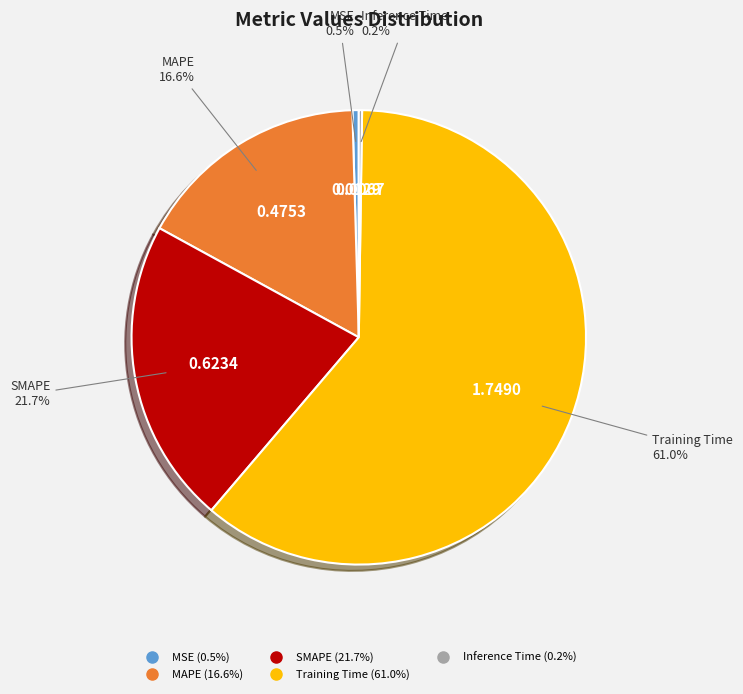

Which slice represents more than half of the pie?

Training Time